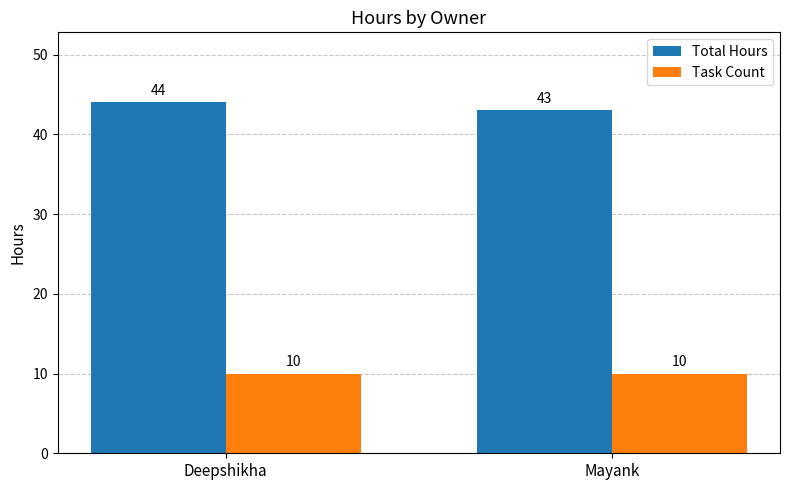

What is the smallest value displayed?

10